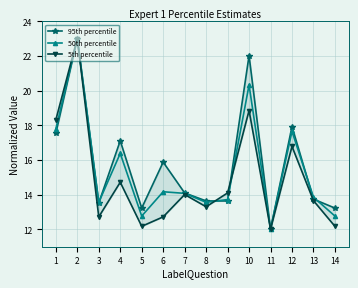

The value of 5th percentile at 14 is 12.2. True or false?

True